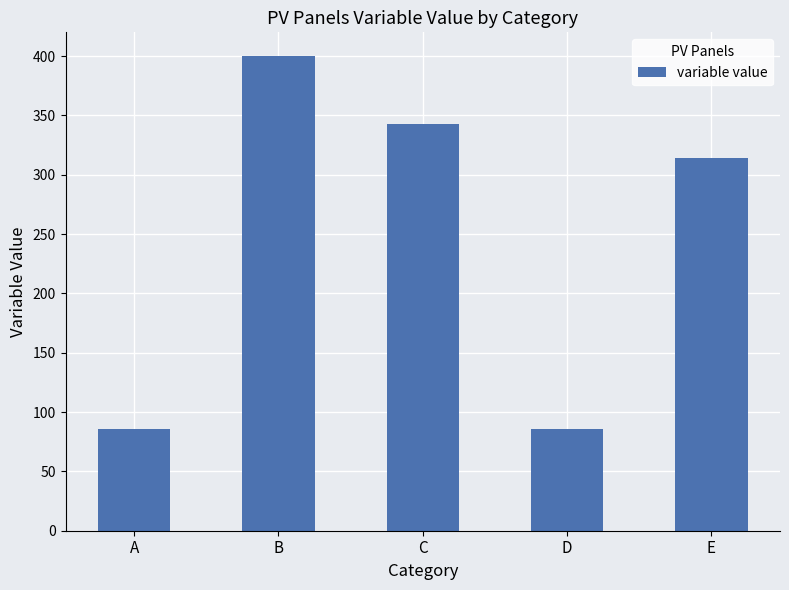

How many distinct data groups are displayed?

1